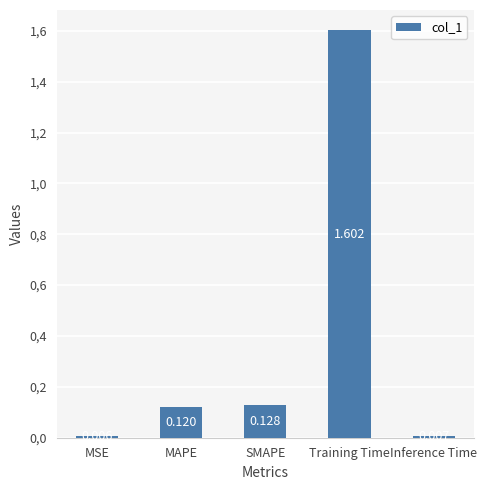

Reading left to right, what are all the values shown in this chart?

0.0	0.1	0.1	1.6	0.0